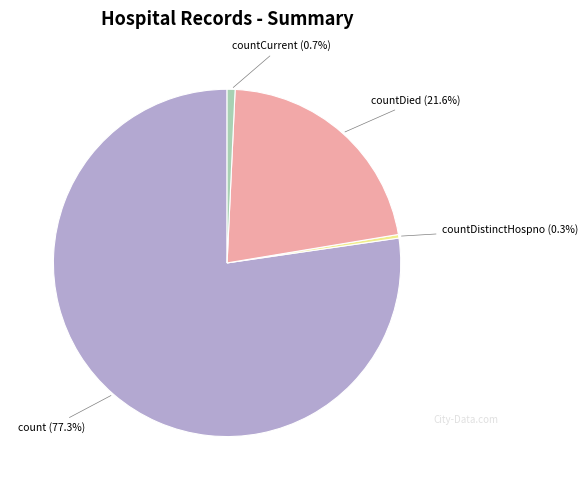

To the nearest percent, what is the combined percentage of countDistinctHospno and count?

78%